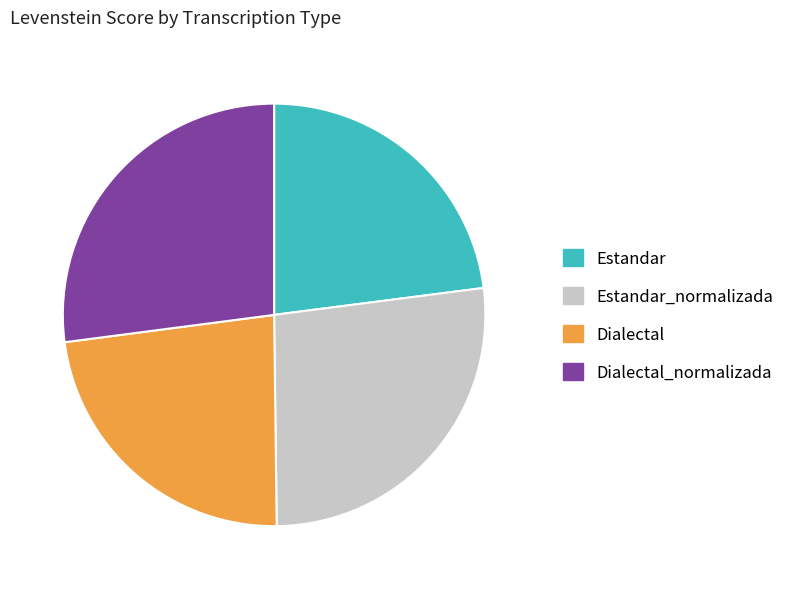

True or false: Estandar accounts for 9% of the total.

False